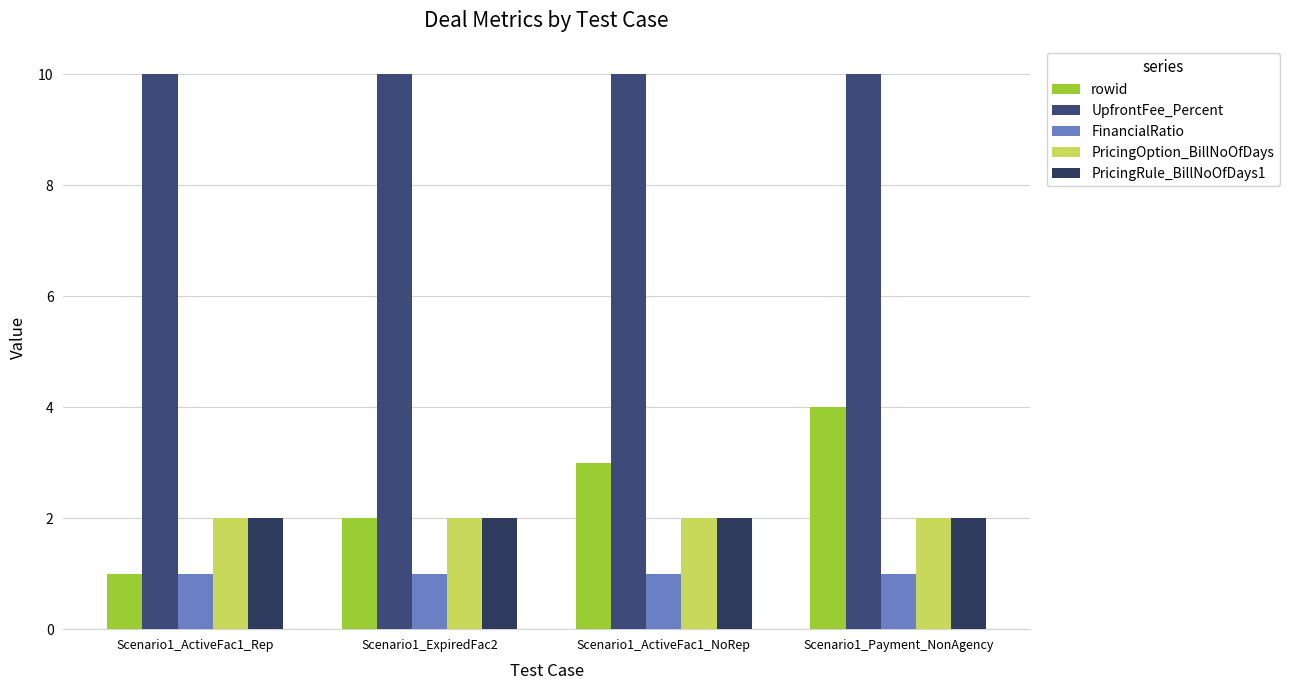

Which category has the lowest value across all series?

Scenario1_ActiveFac1_Rep